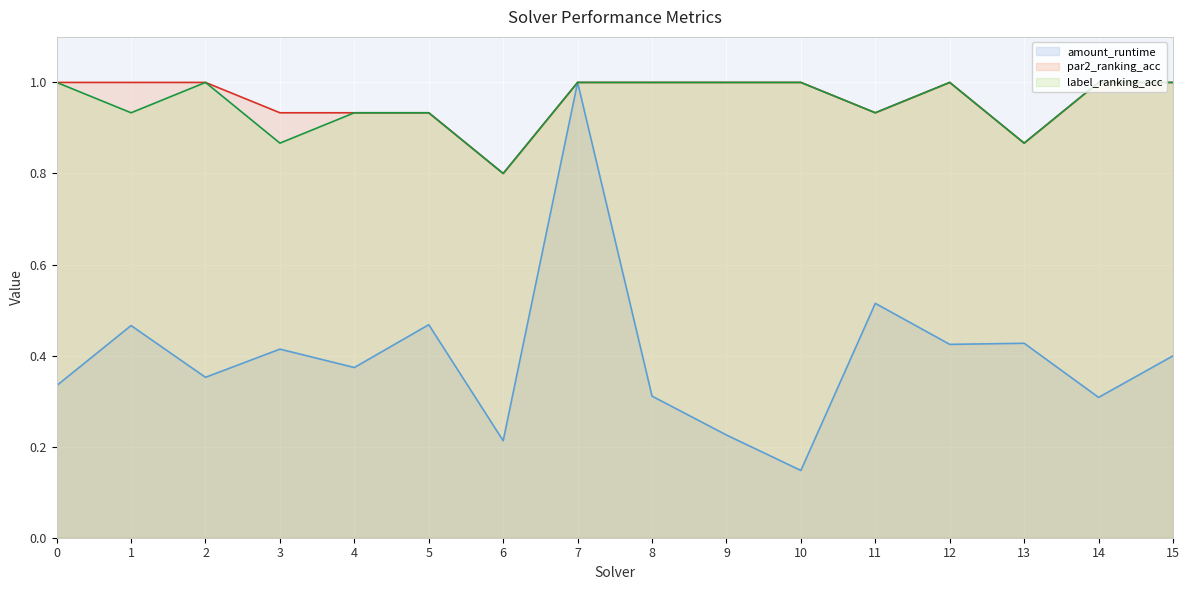

Reading left to right, transcribe all the data shown in this chart.

amount_runtime: 0.3	0.5	0.4	0.4	0.4	0.5	0.2	1.0	0.3	0.2	0.1	0.5	0.4	0.4	0.3	0.4
par2_ranking_acc: 1.0	1.0	1.0	0.9	0.9	0.9	0.8	1.0	1.0	1.0	1.0	0.9	1.0	0.9	1.0	1.0
label_ranking_acc: 1.0	0.9	1.0	0.9	0.9	0.9	0.8	1.0	1.0	1.0	1.0	0.9	1.0	0.9	1.0	1.0